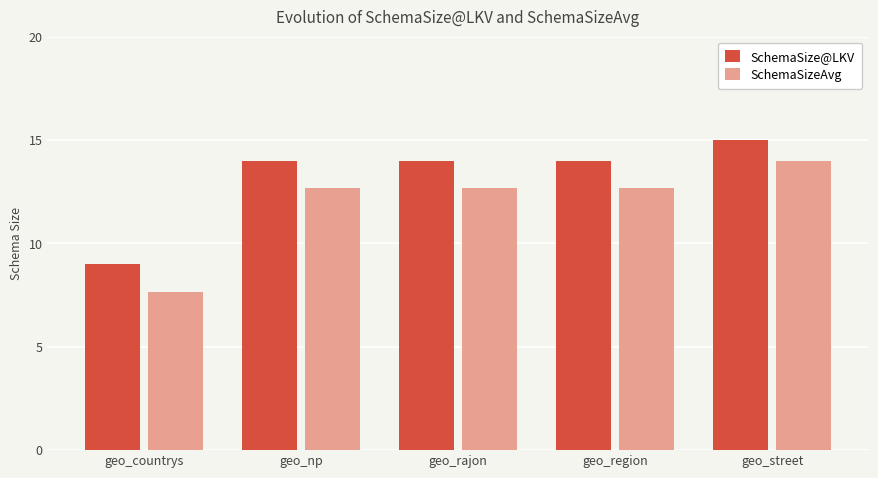

What is the difference between the SchemaSize@LKV values at geo_region and geo_countrys?

5.0